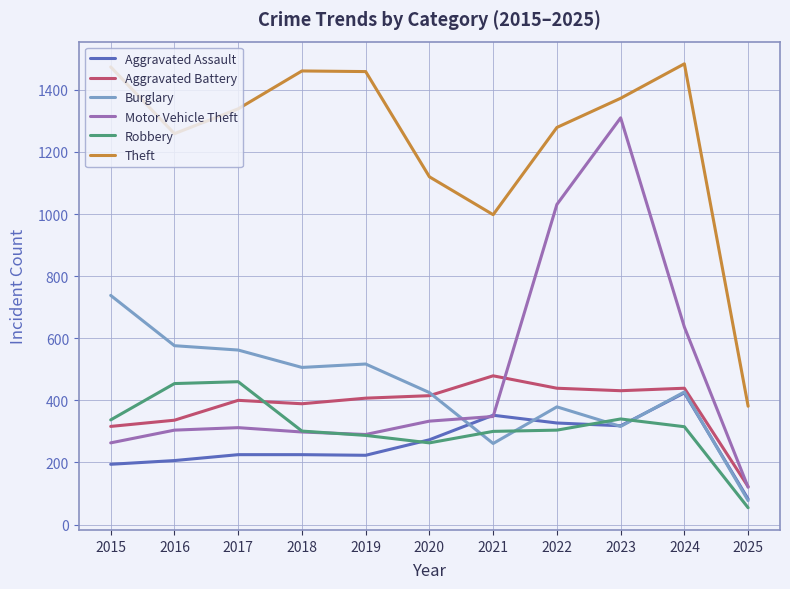

At how many categories does at least one series exceed 582?

10